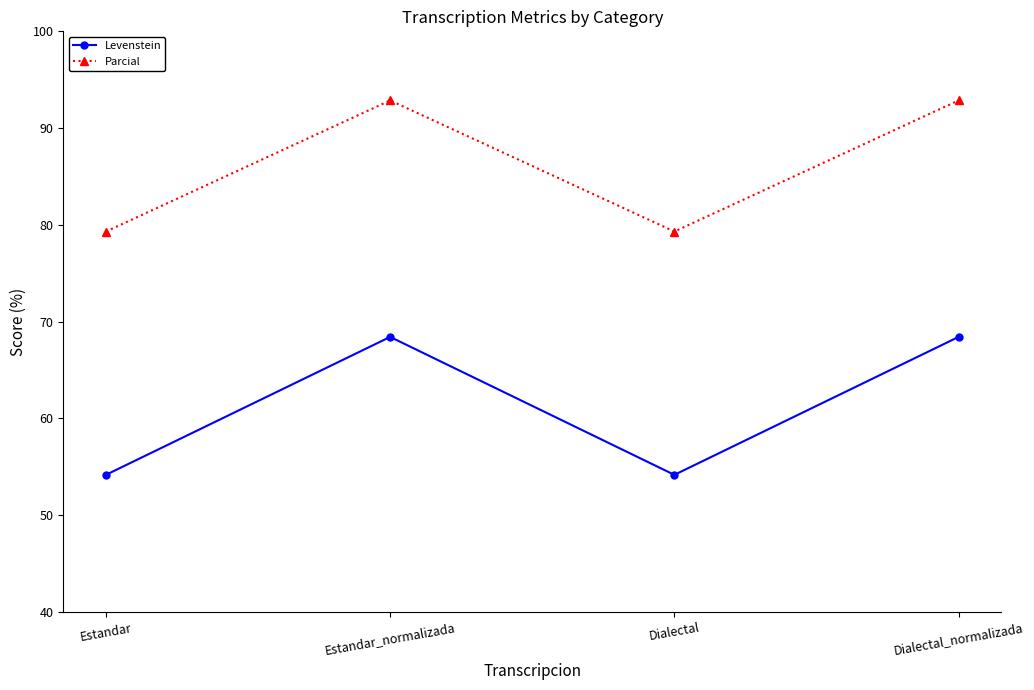

What is the total value across all series at Dialectal_normalizada?

161.3